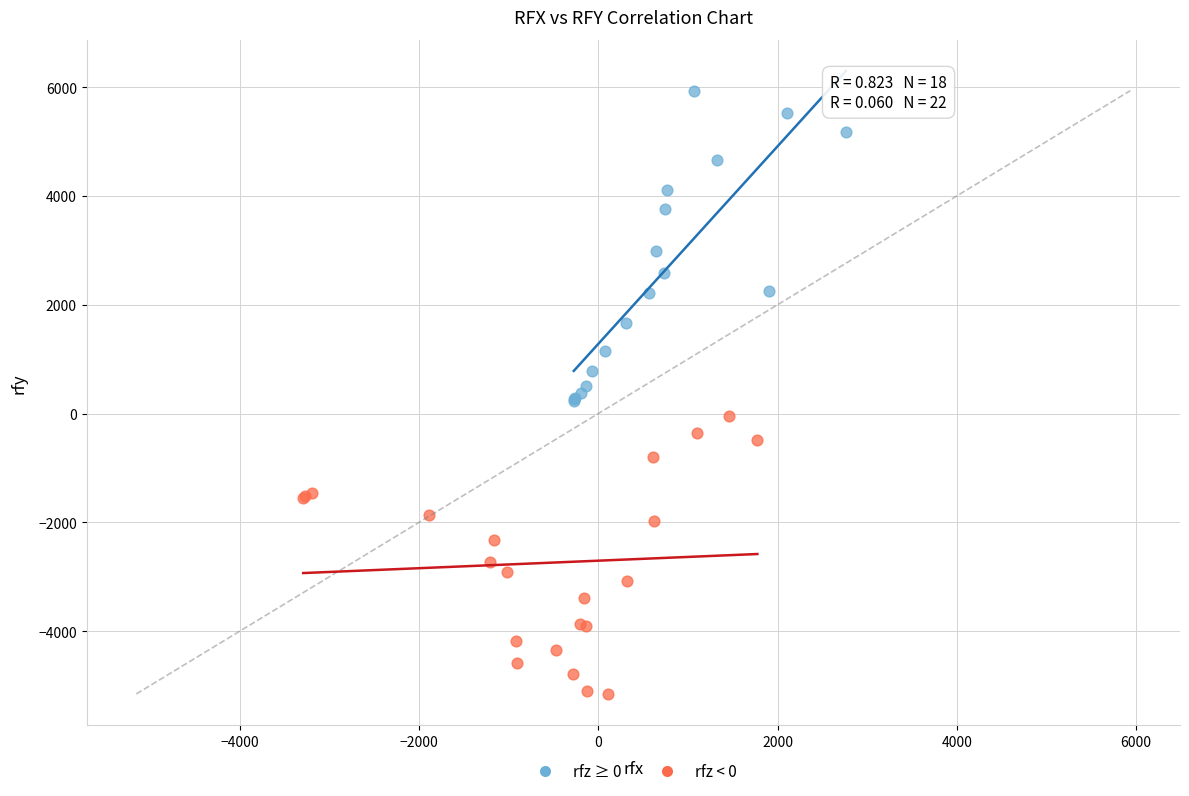

Which series reaches the maximum Y coordinate?

rfz ≥ 0